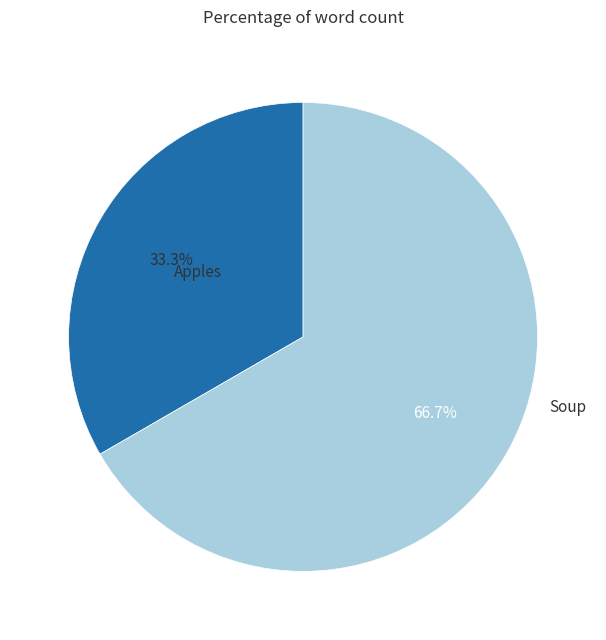

To the nearest percent, what is the combined percentage of Soup and Apples?

100%